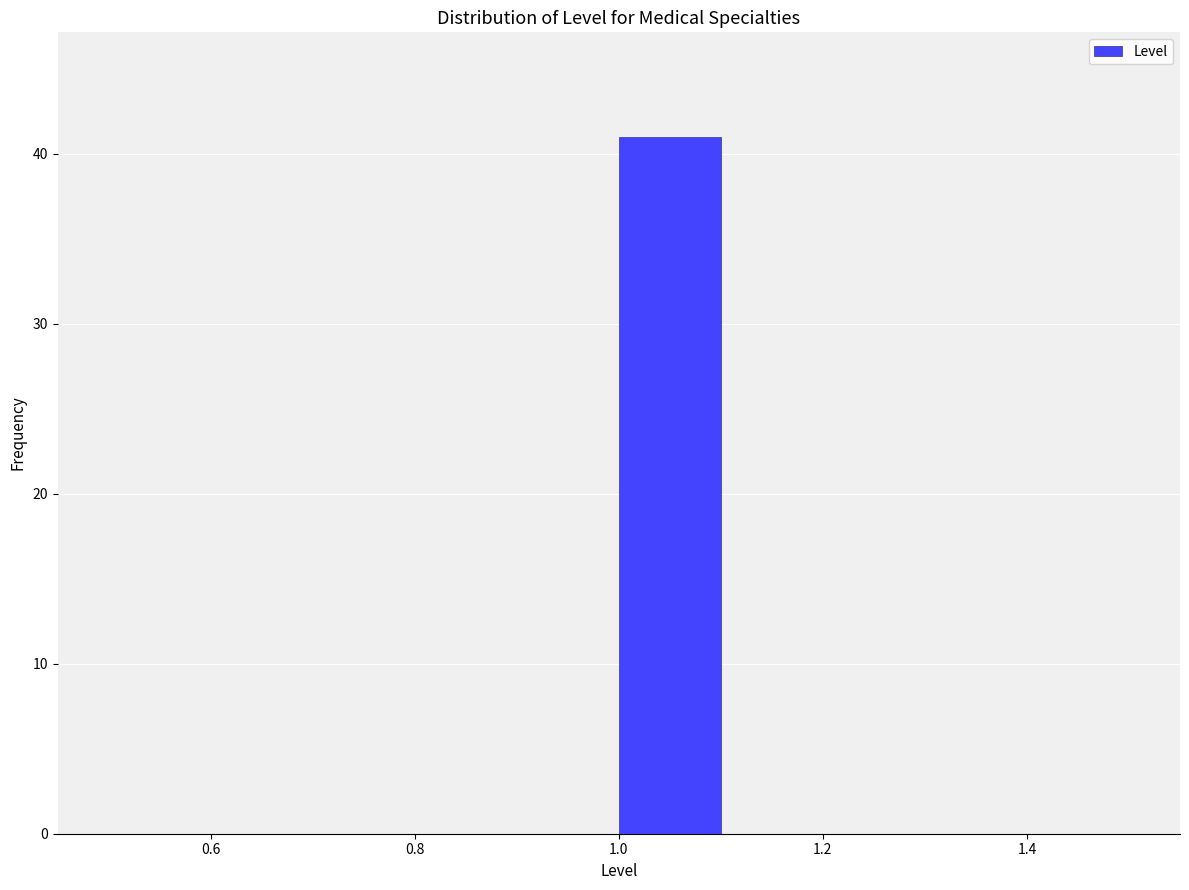

Reading left to right, transcribe this chart: for each bar, give the range it covers on the x-axis and its height. The values are not printed on the chart, so give them approximately, as read against the axis.

0.5 to 0.6: 0
0.6 to 0.7: 0
0.7 to 0.8: 0
0.8 to 0.9: 0
0.9 to 1.0: 0
1.0 to 1.1: 41
1.1 to 1.2: 0
1.2 to 1.3: 0
1.3 to 1.4: 0
1.4 to 1.5: 0